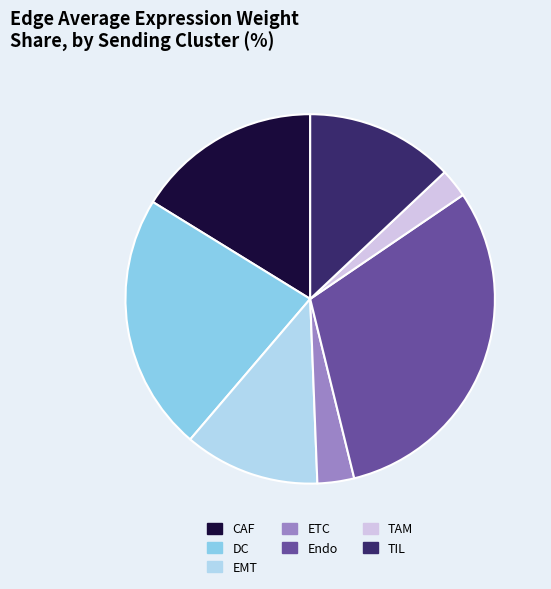

Do EMT and ETC together represent more than half of the pie?

No